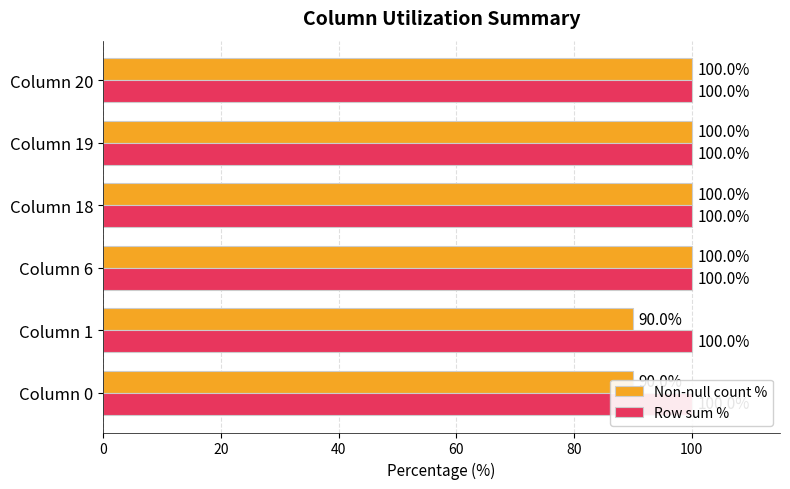

Reading left to right, what are all the values shown in this chart?

Non-null count %: 90.0	90.0	100.0	100.0	100.0	100.0
Row sum %: 0.3	0.3	0.3	0.3	0.3	0.3